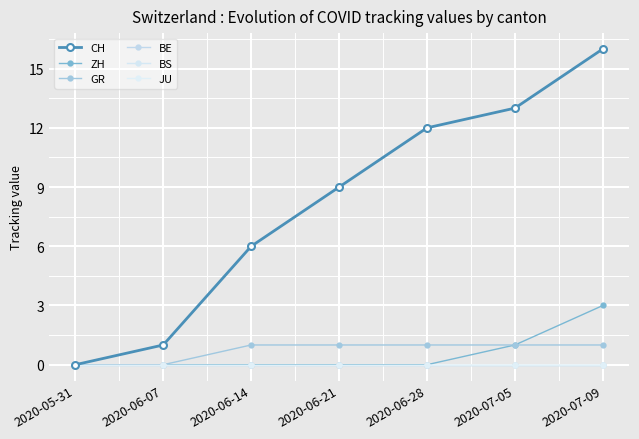

Is this an area chart (filled region under the line)?

No